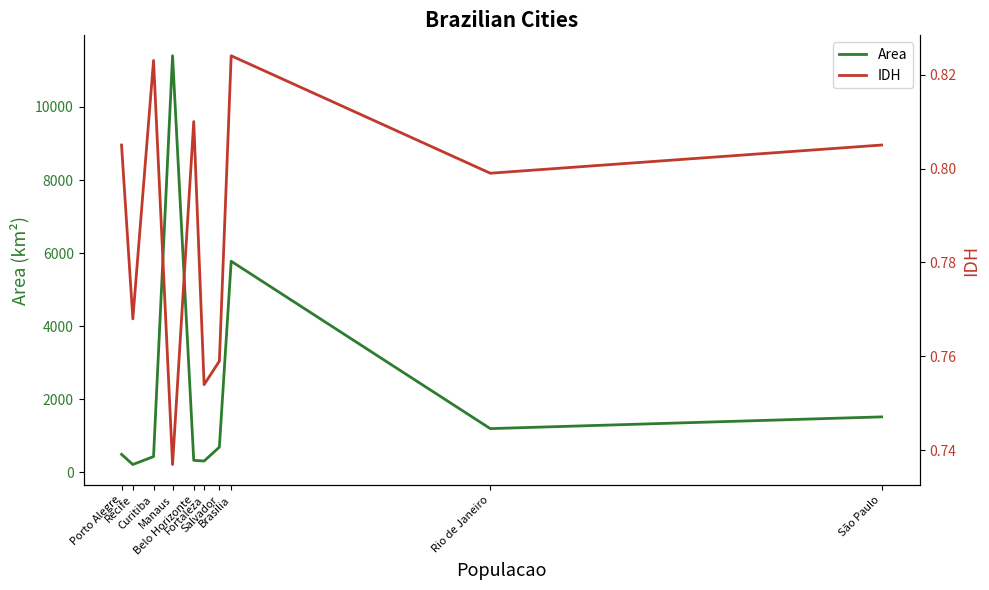

How many series are shown in this chart?

2